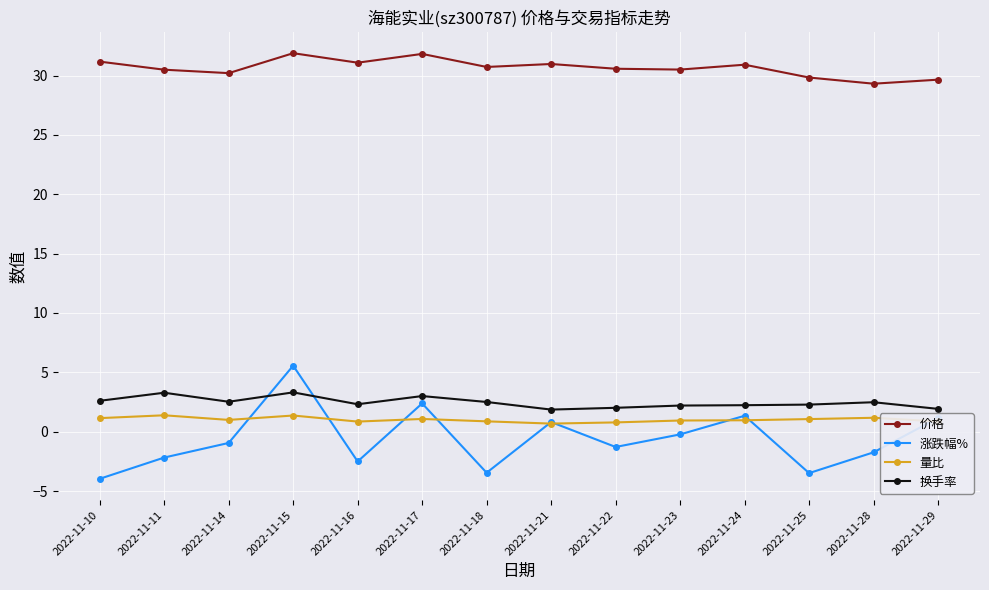

In 量比, how many points are higher than both neighbors (excluding endpoints)?

4